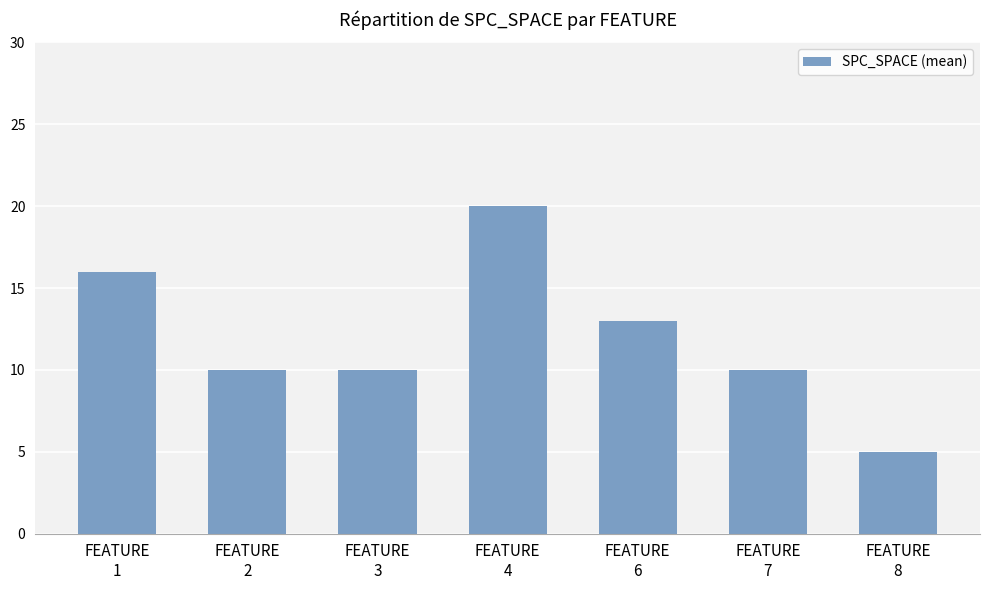

How many series are shown in this chart?

1